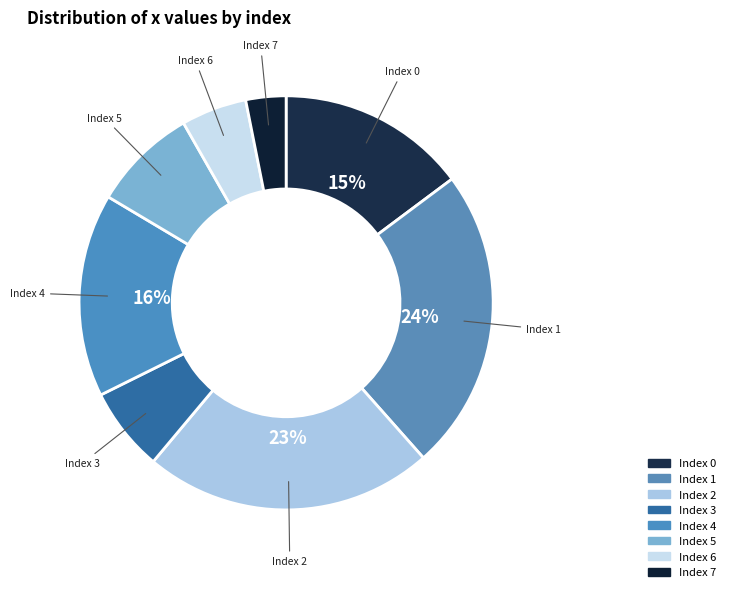

How many slices are in this pie chart?

8